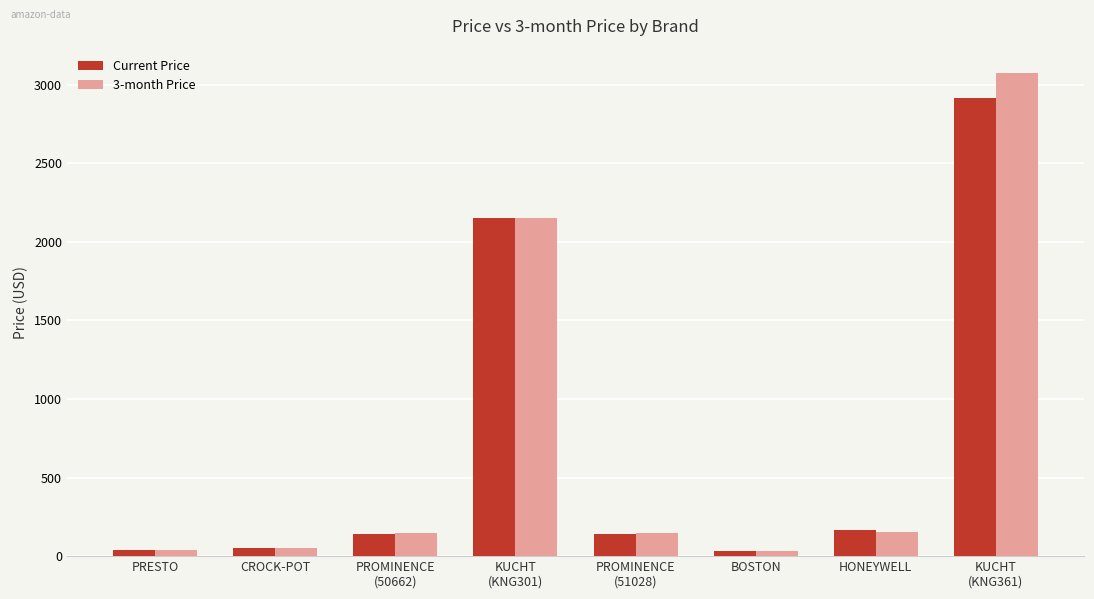

Does the chart contain any negative values?

No